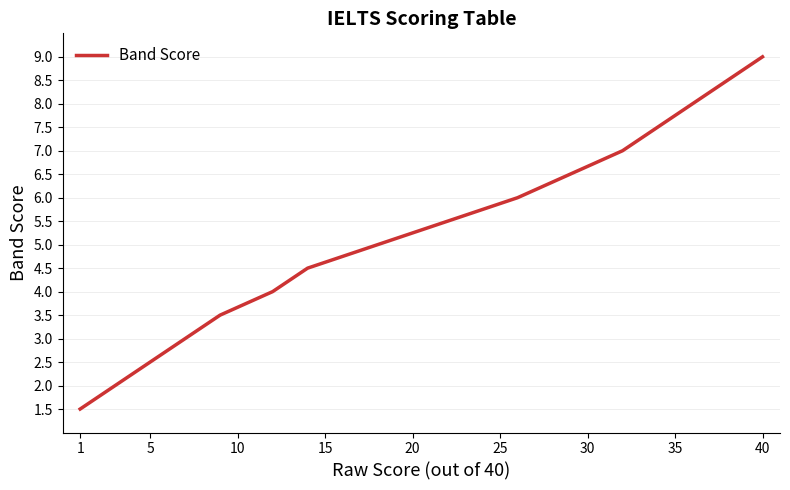

True or false: there are more than 2 points higher than both neighbors.

False